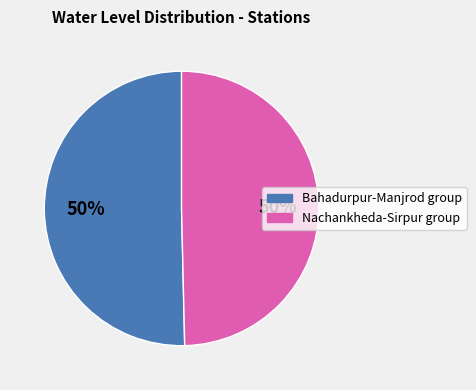

To the nearest percent, what is the average slice percentage?

50%